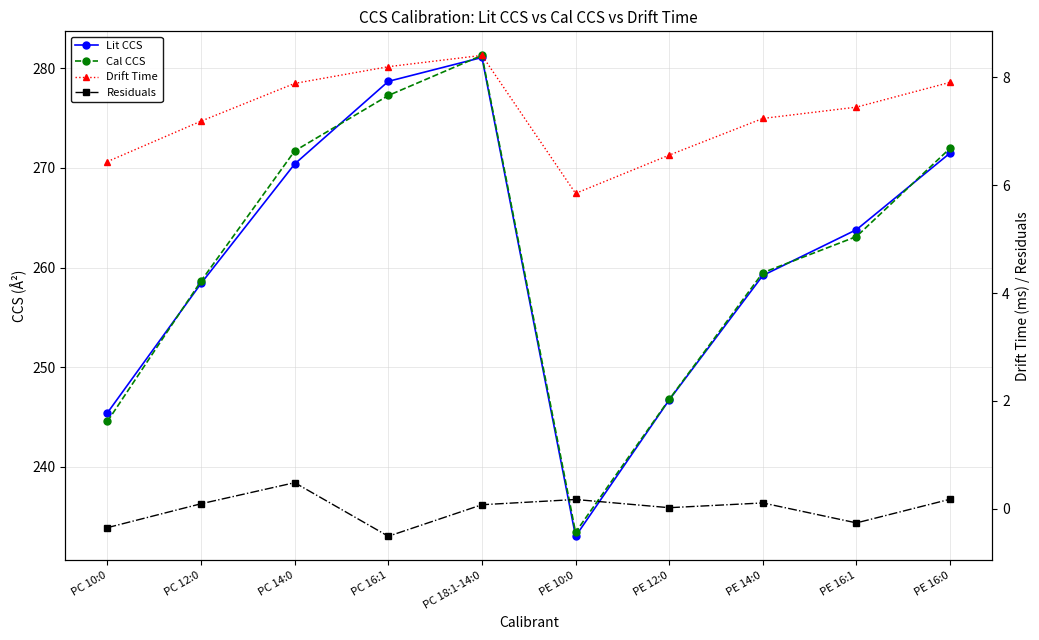

What is the average value of the Drift Time series?

7.3